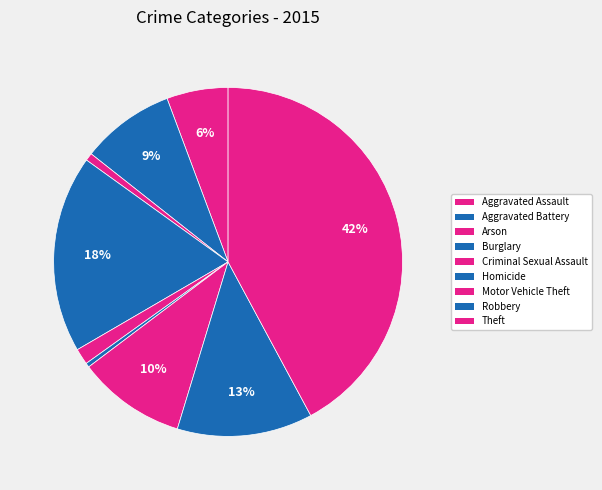

Count the number of slices in the pie.

9